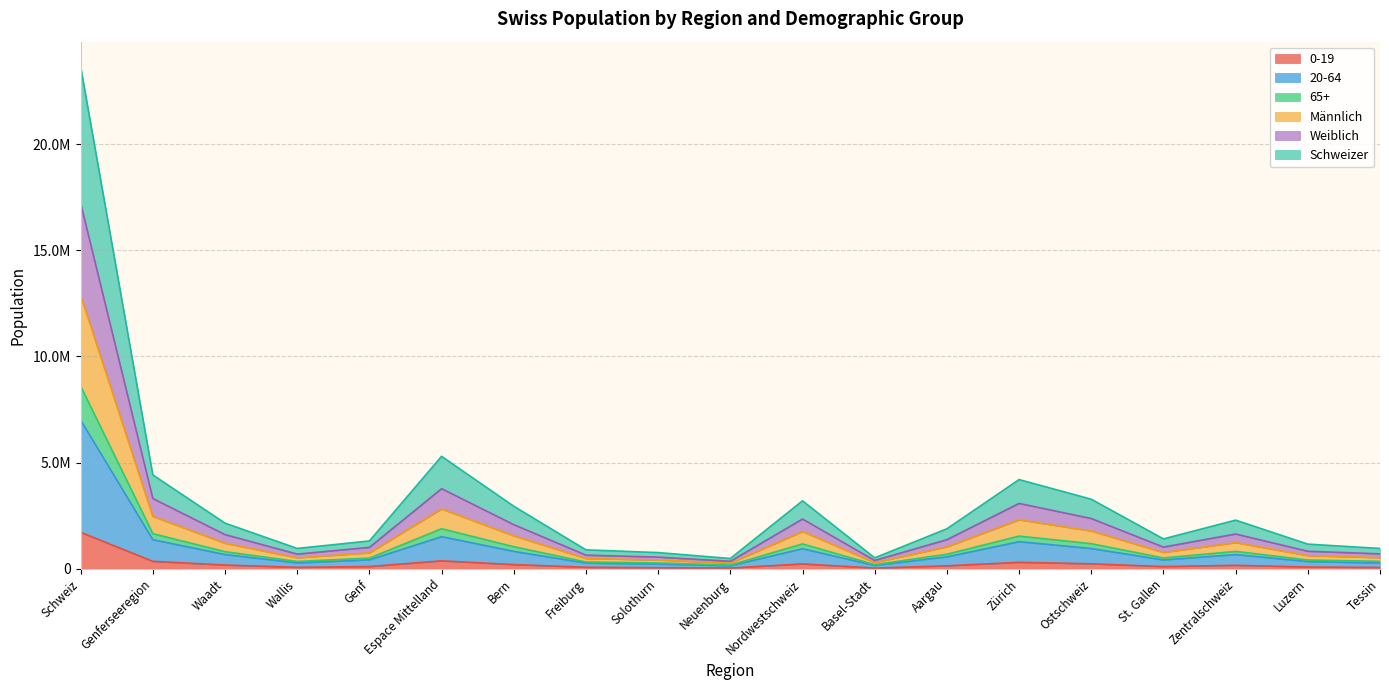

How many data points does each series have?

19